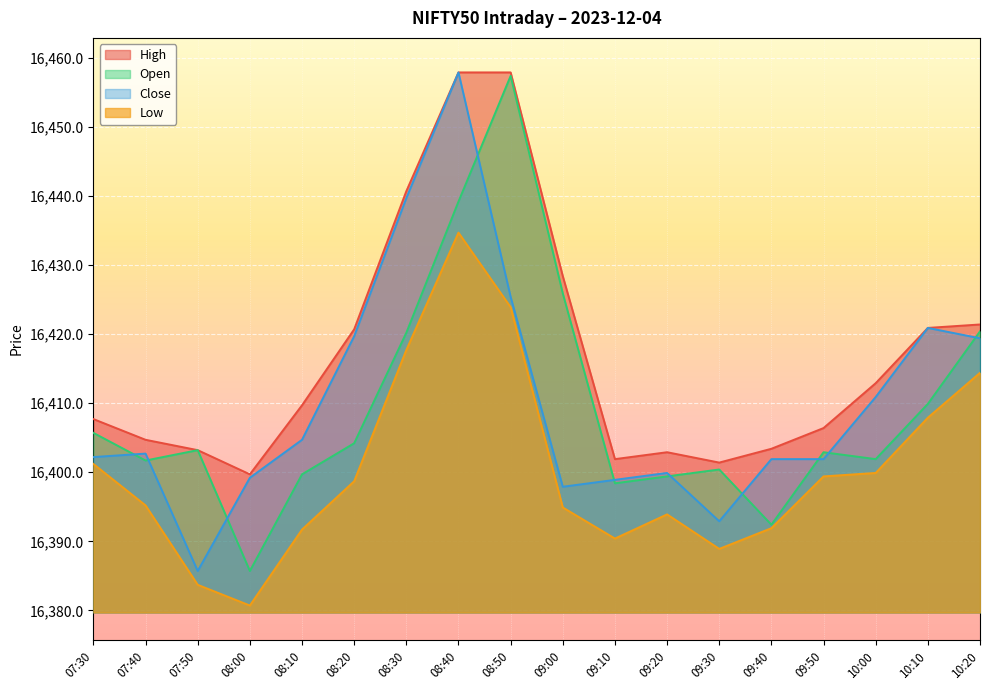

Between 09:50 and 08:50, which is larger?

08:50